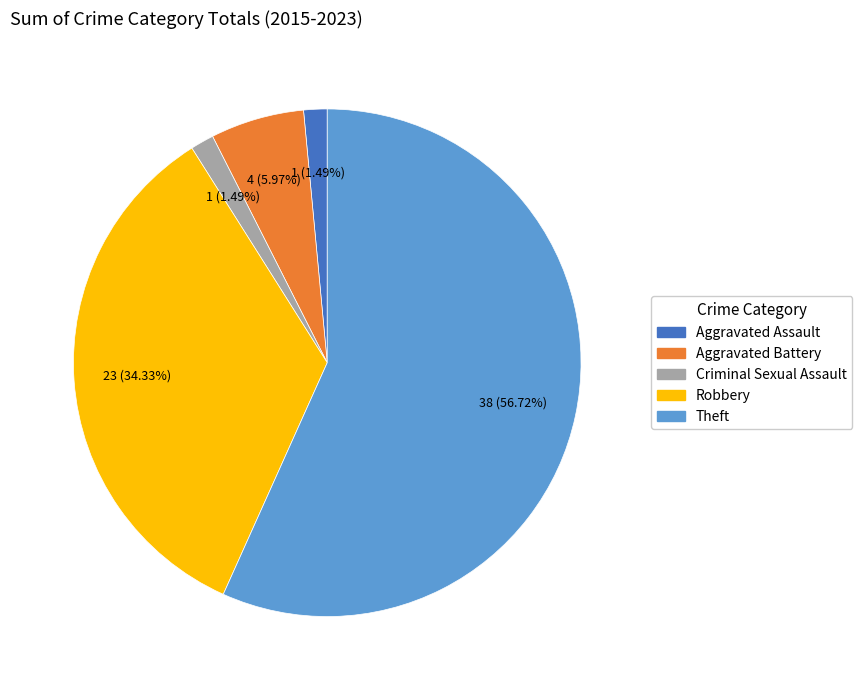

Is it true that Criminal Sexual Assault is 1% of the pie?

True